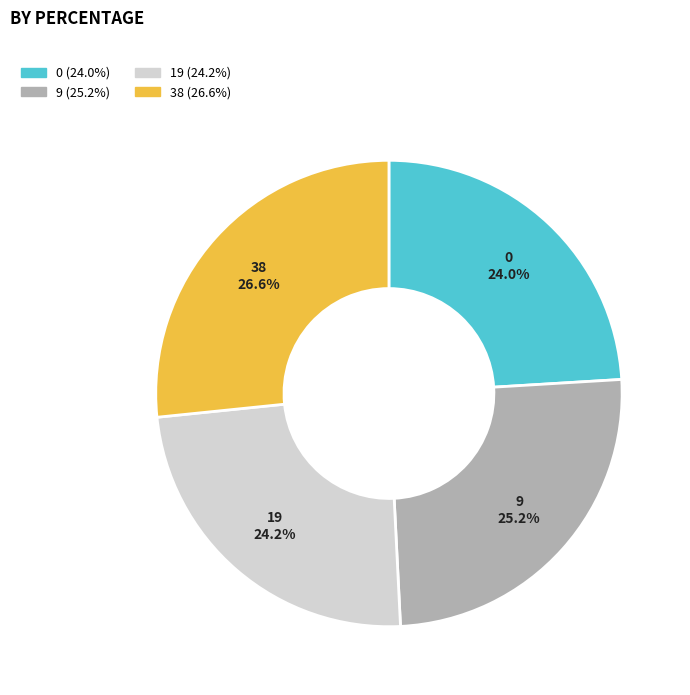

What percentage is NOT represented by 38?

73.4%